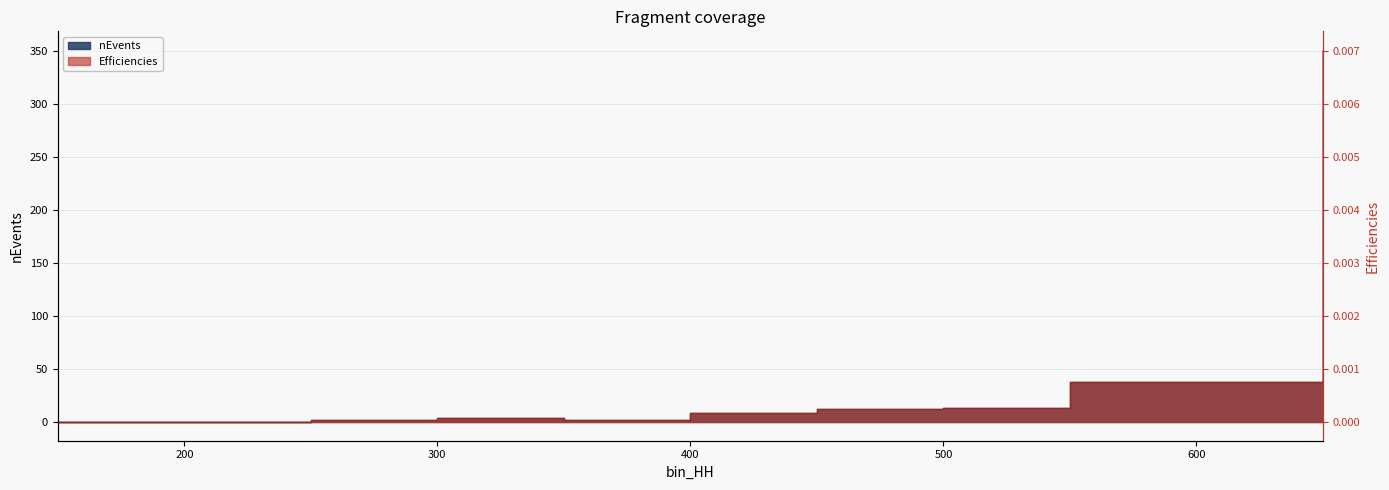

How many positive values does the Efficiencies series have?

8